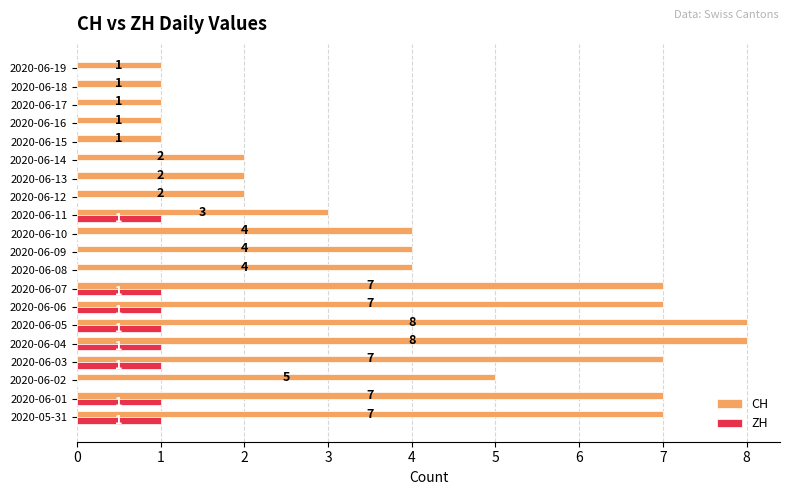

What are all the series names shown in the legend?

CH, ZH